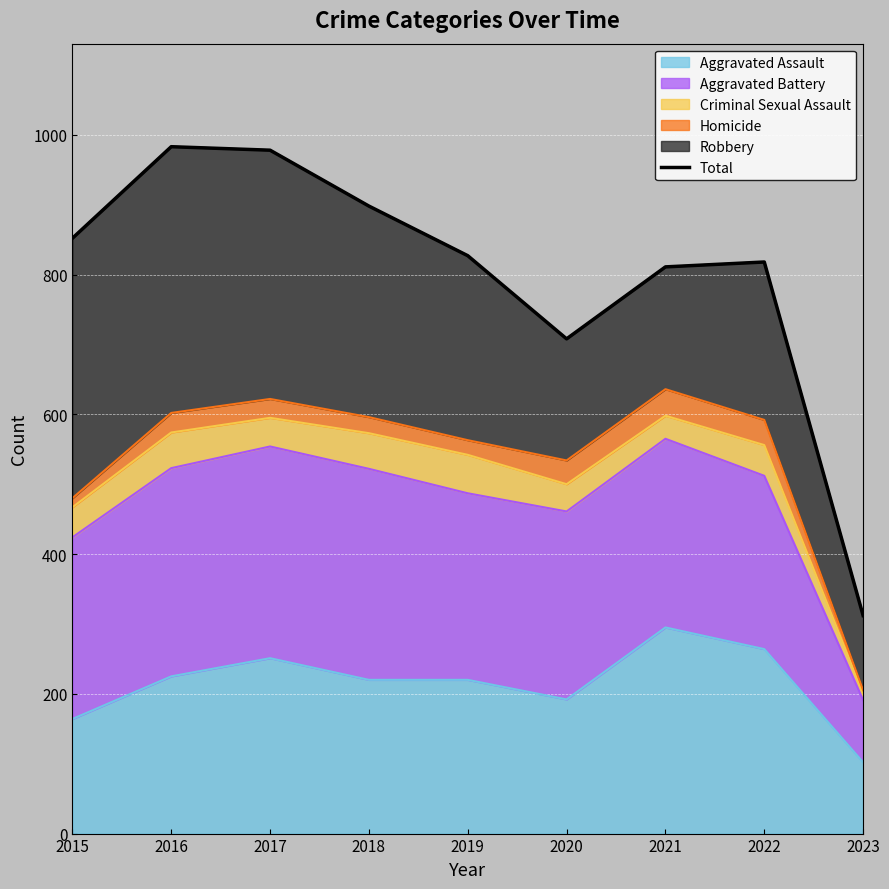

True or false: the data shows 898 at 2018.

True